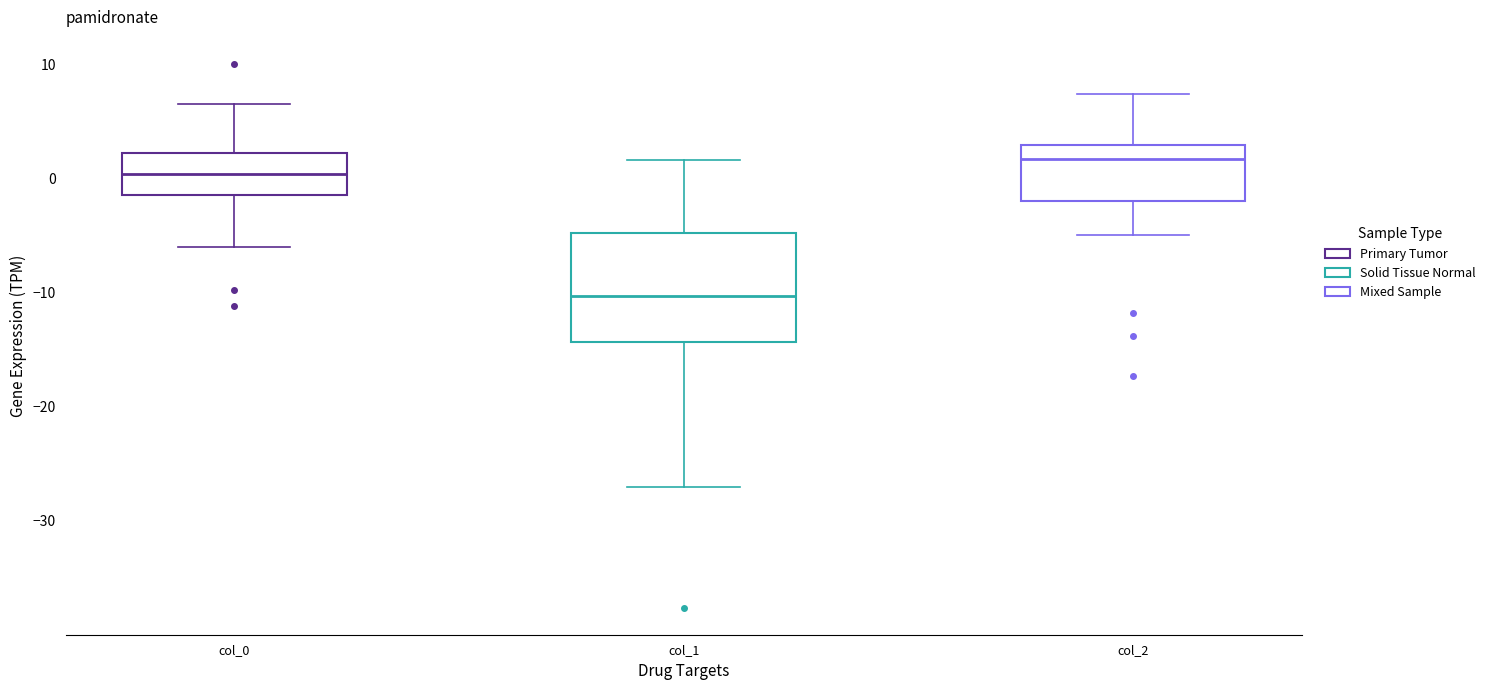

Comparing the boxes themselves (not the whiskers), which one is the tallest?

col_1